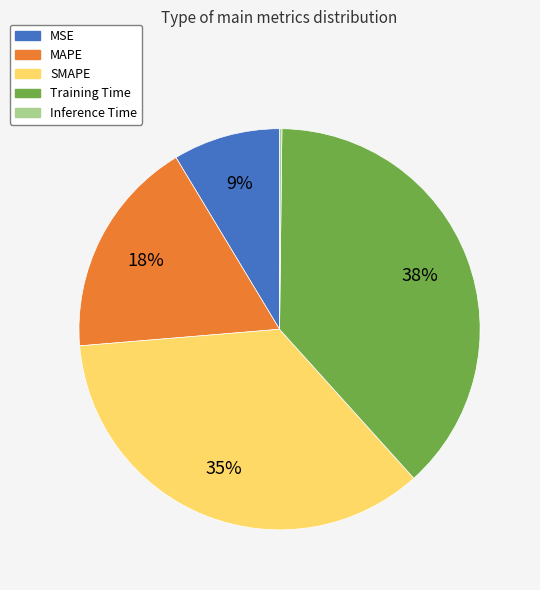

To the nearest percent, what portion does MAPE represent?

18%